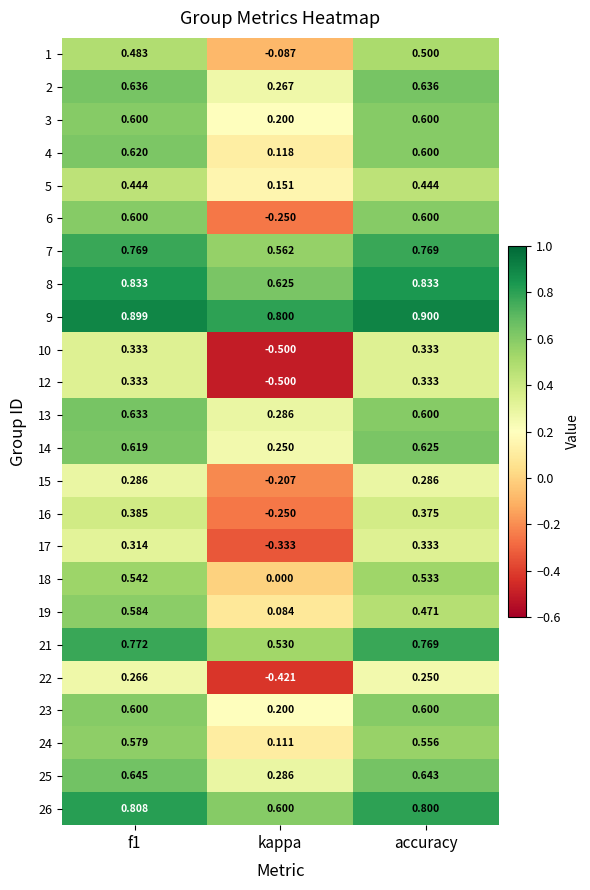

At which label is 24 closest to 0?

kappa